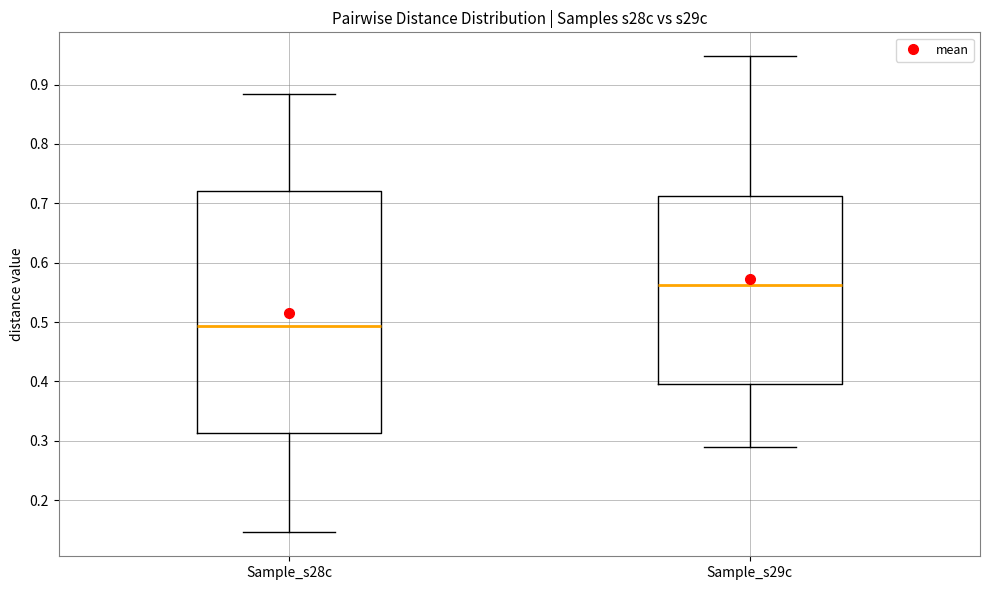

Where does the upper whisker of the box for Sample_s28c end on the y-axis? The values are not printed on the chart, so give them approximately, as read against the axis.

0.88